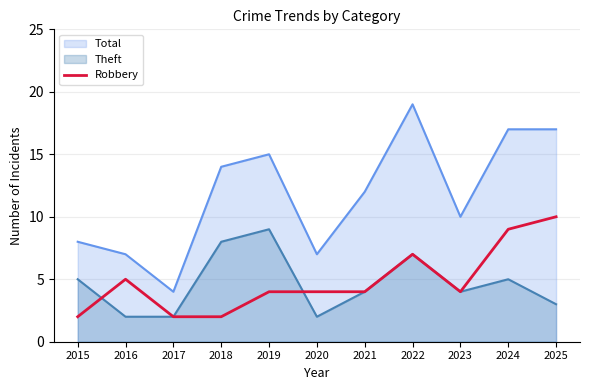

Which category has the lowest value across all series?

2015